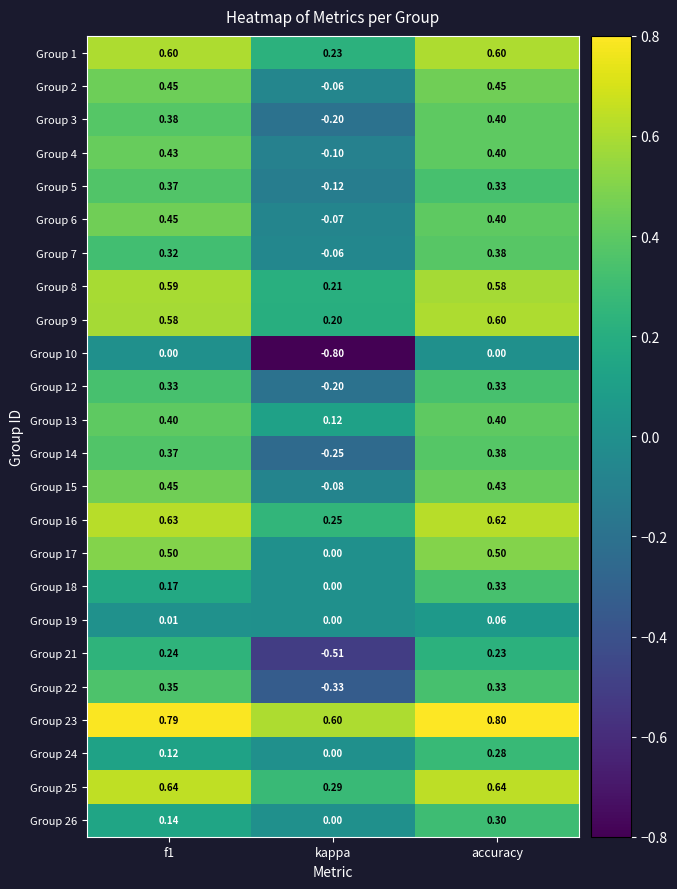

Where is Group 1 nearest to the value 0?

kappa